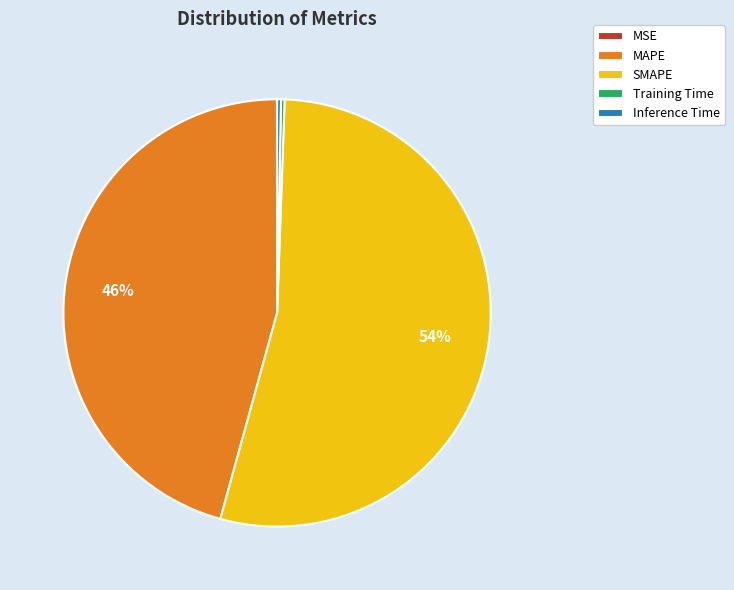

To the nearest percent, what is the difference between the largest and smallest slice percentages?

54%